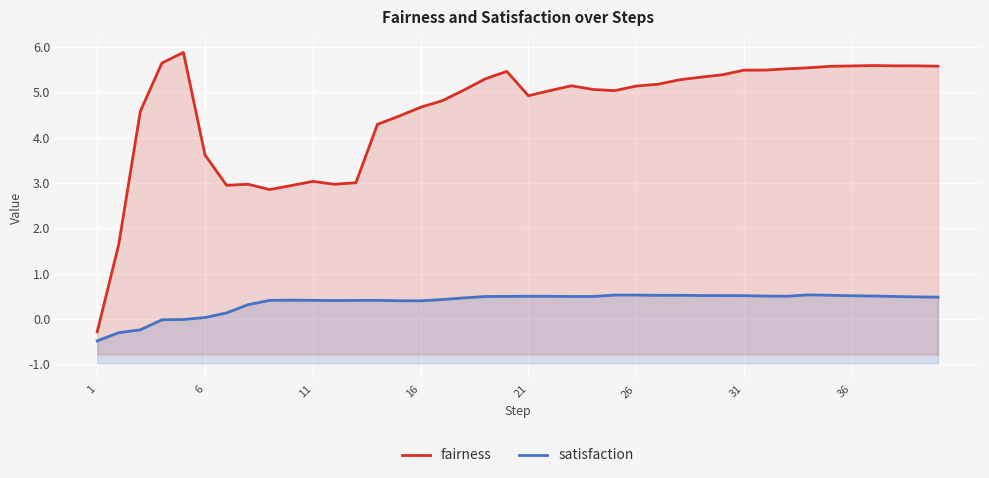

Is the value of satisfaction at 38 greater than the value of fairness at 10?

No